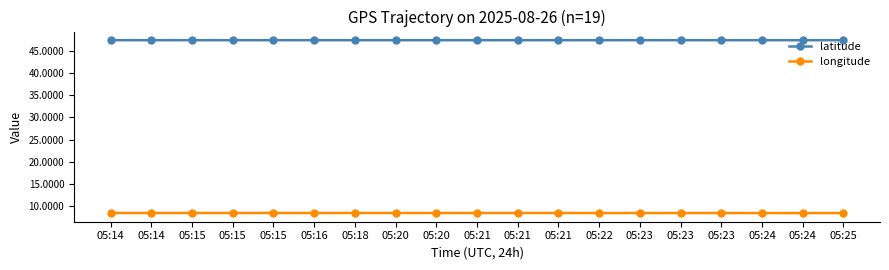

Is this an area chart (filled region under the line)?

No